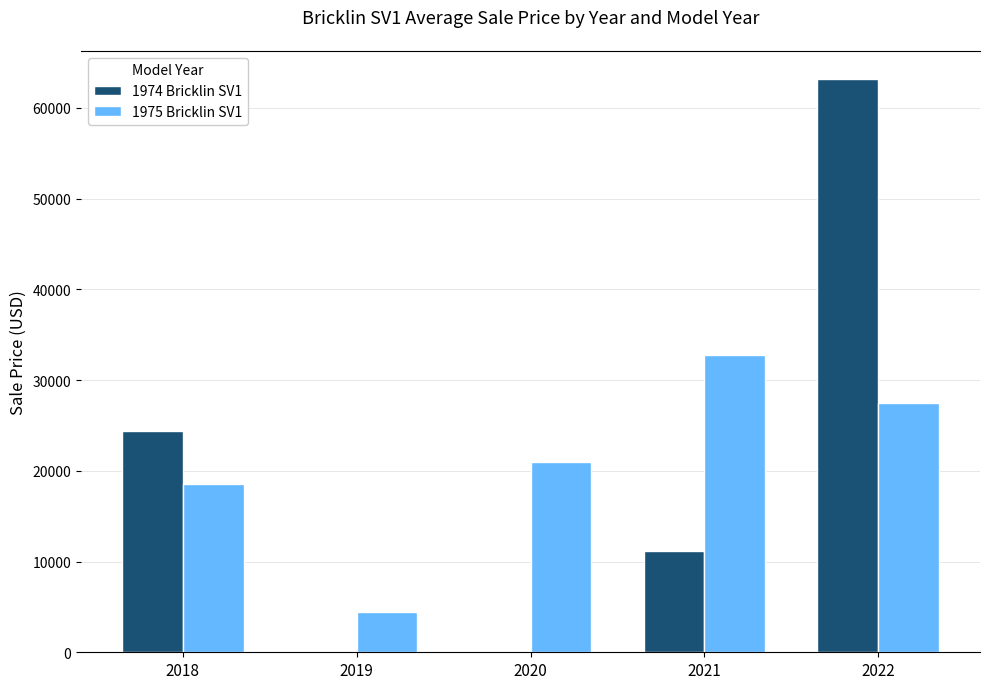

Is it true that 1975 Bricklin SV1 equals 21000 at 2020?

True